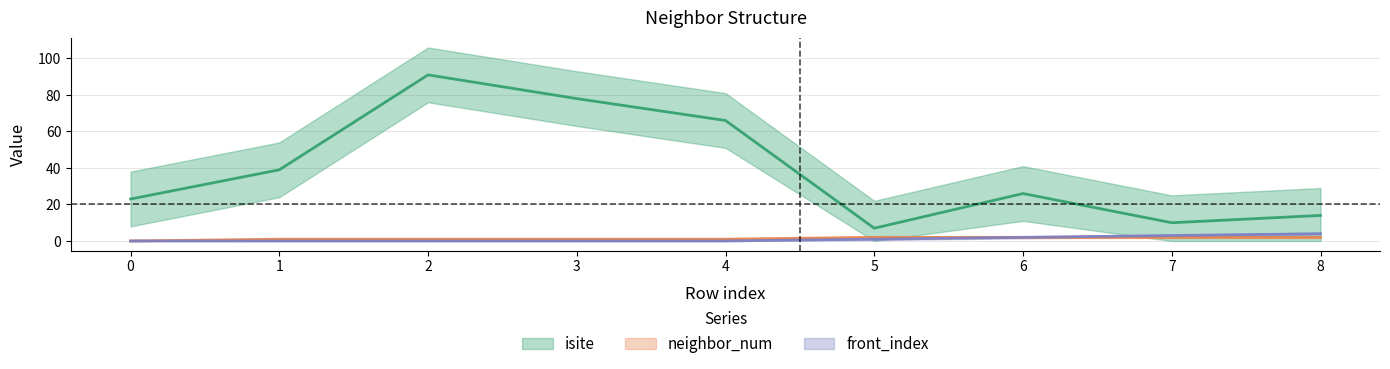

What is the difference between the highest and lowest values at 8?

12